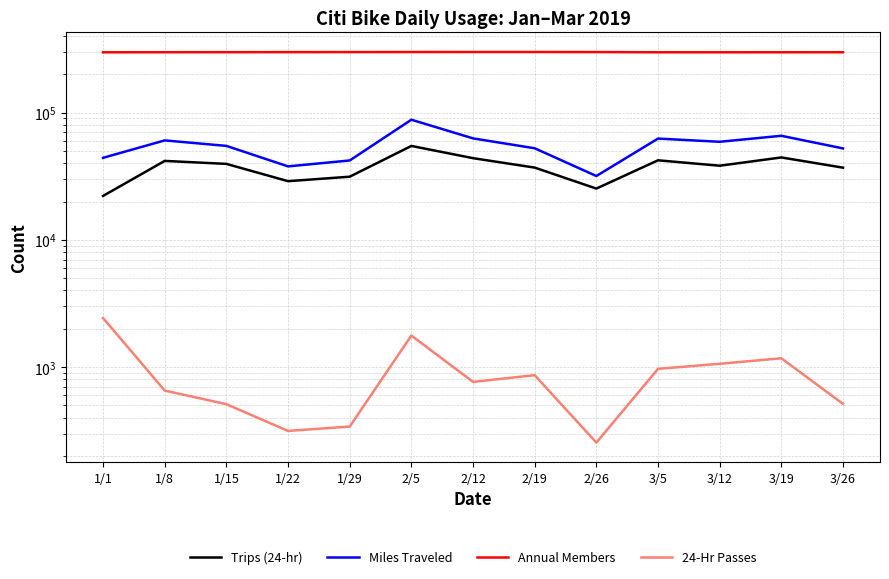

What is the total value across all series at 3/5?

403626